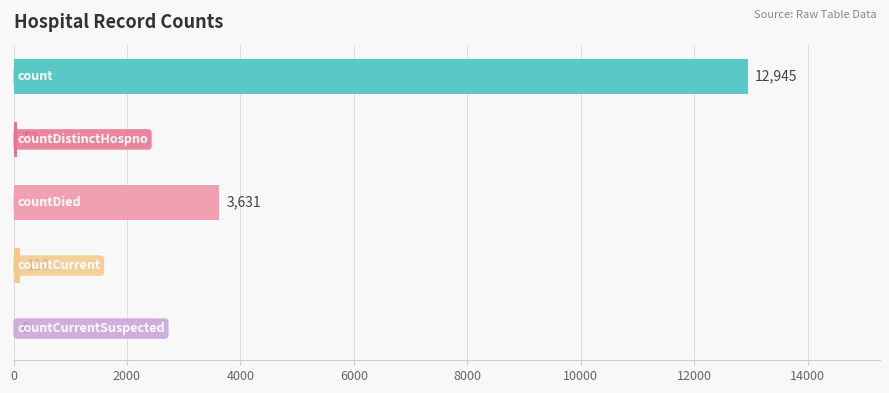

What is the sum of all values?

16739